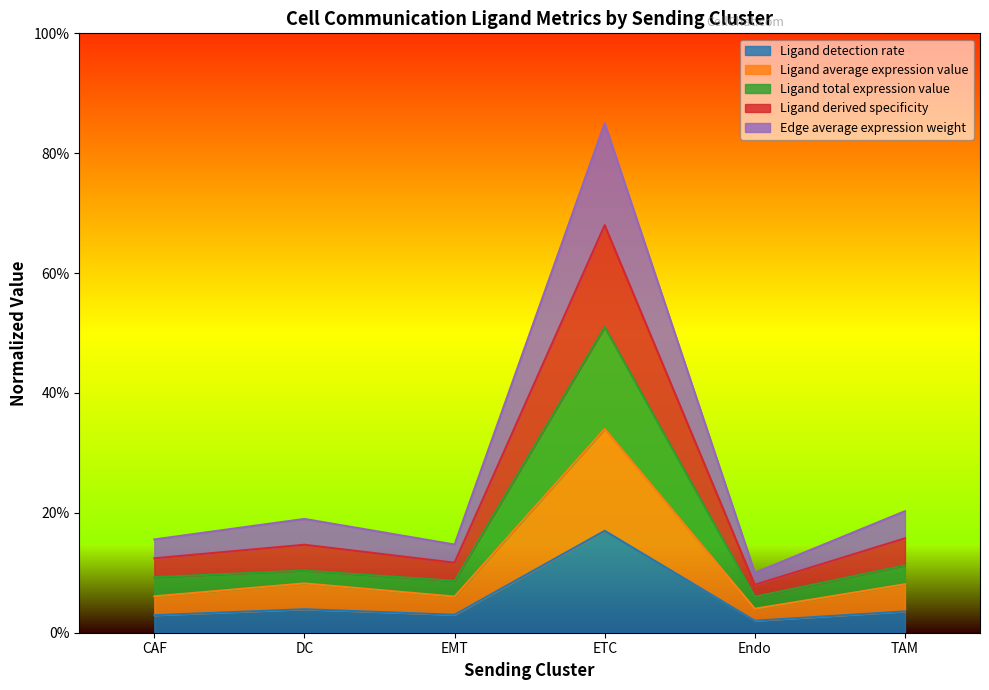

True or false: Ligand average expression value and Edge average expression weight cross at least once.

False